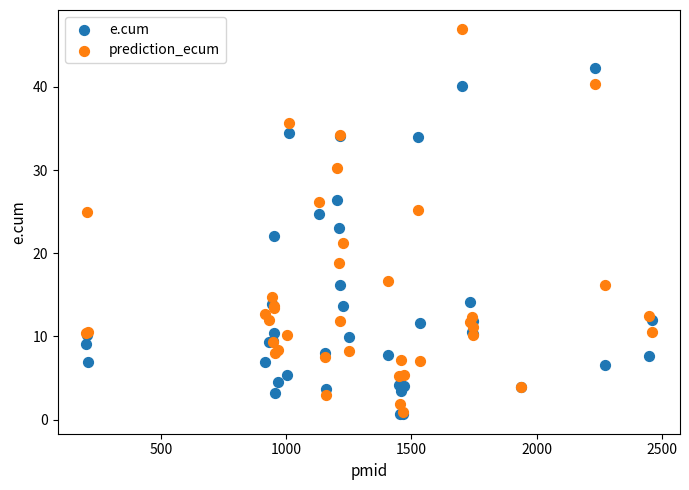

Which series contains the highest Y value?

prediction_ecum